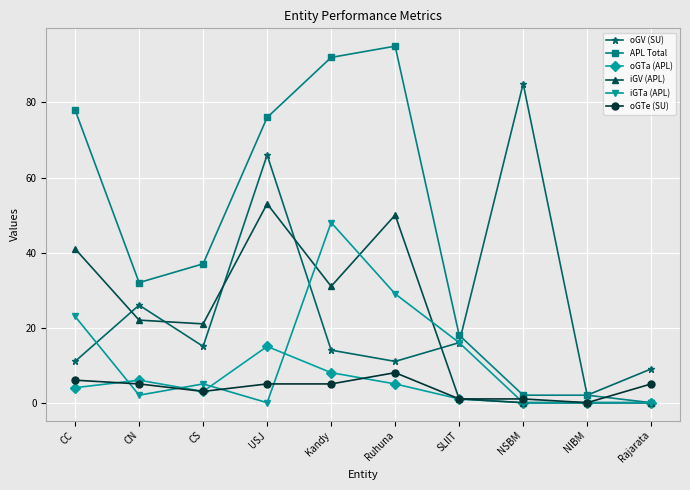

How many lines are shown in the chart?

6